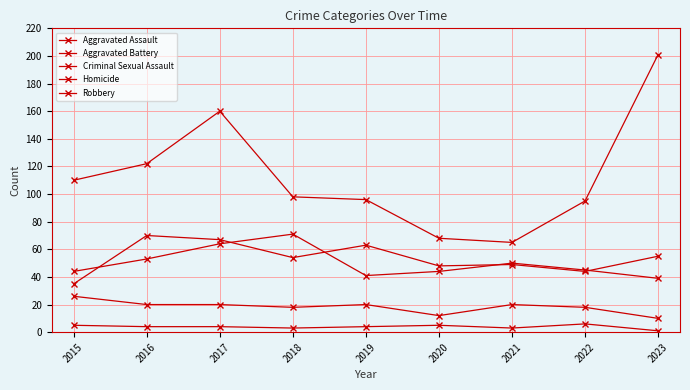

True or false: Robbery has more than 1 points higher than both neighbors.

False